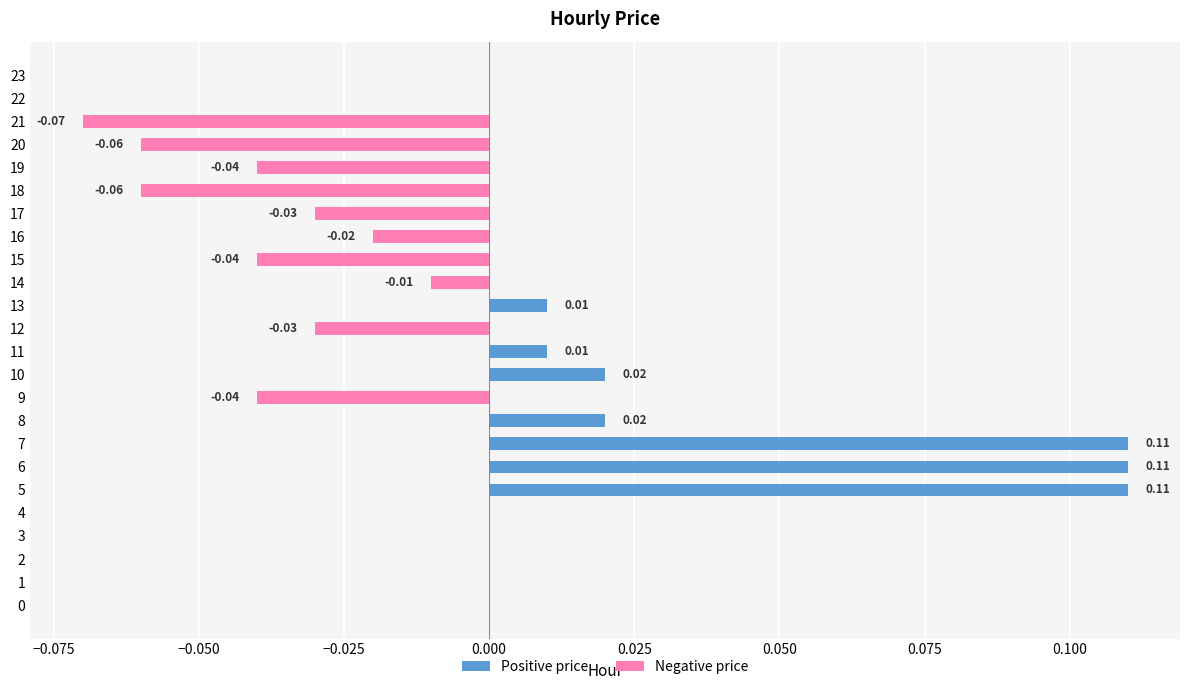

Which has a higher value, 2 or 6?

6